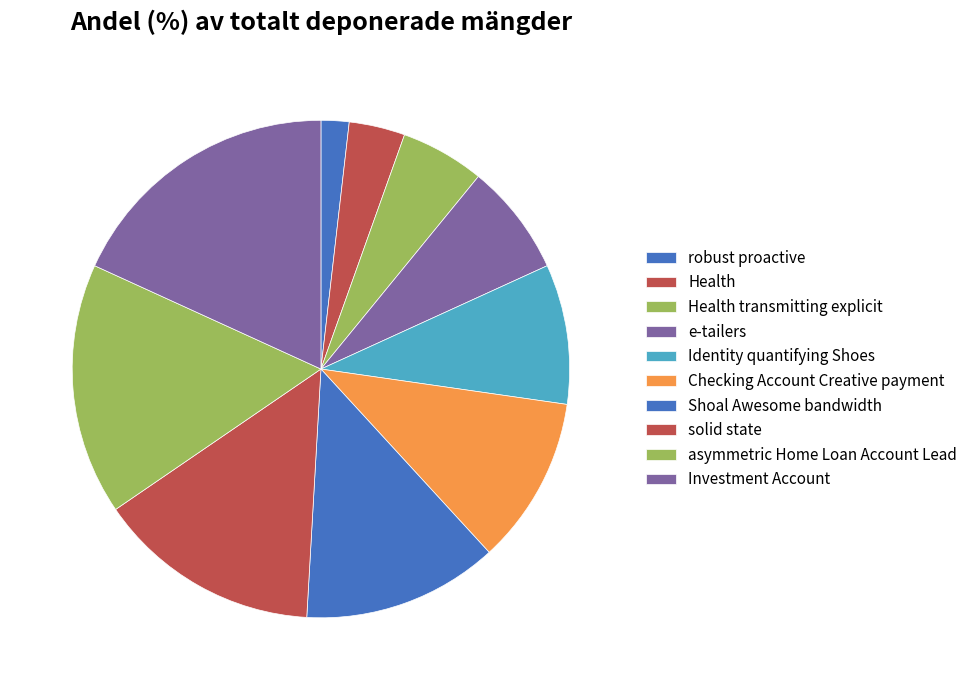

Approximately how many times larger is the value at Checking Account Creative payment compared to Shoal Awesome bandwidth?

0.9